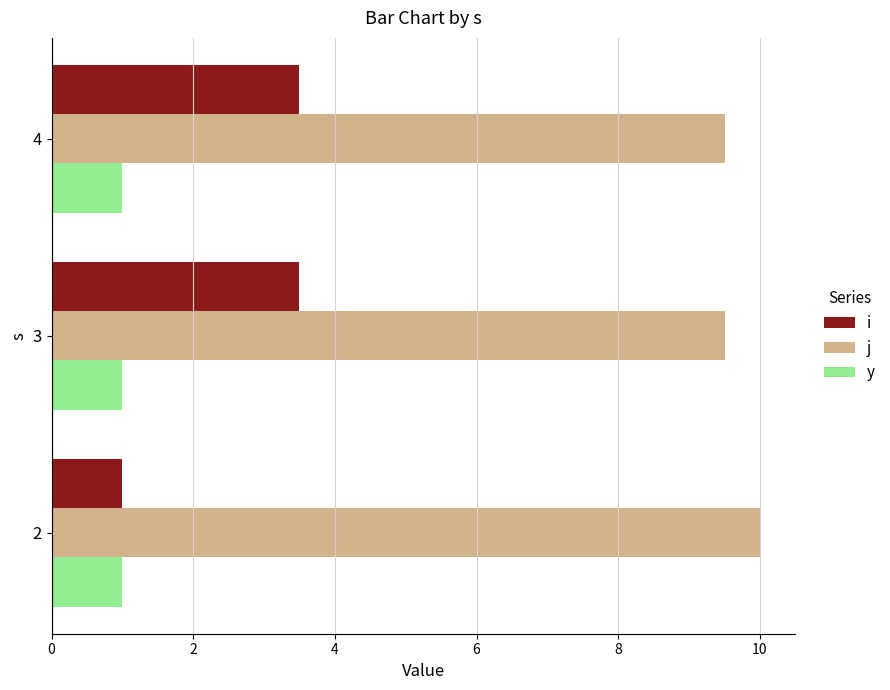

Which series has the widest spread of values?

i